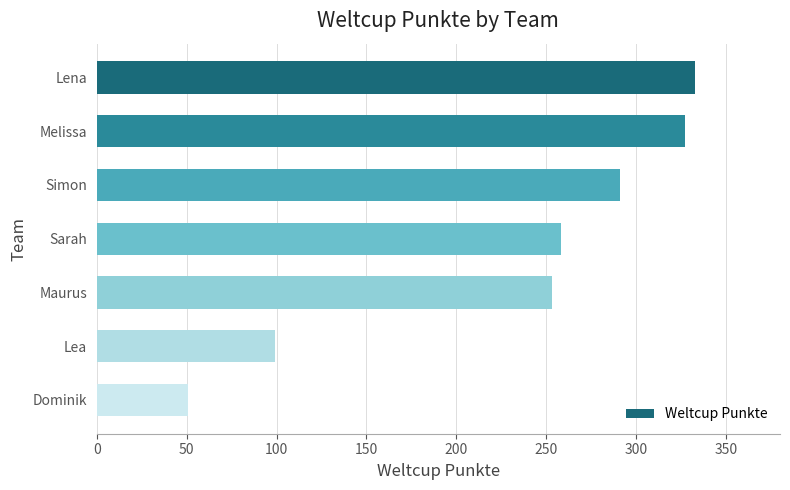

What is the difference between the maximum and minimum values?

282